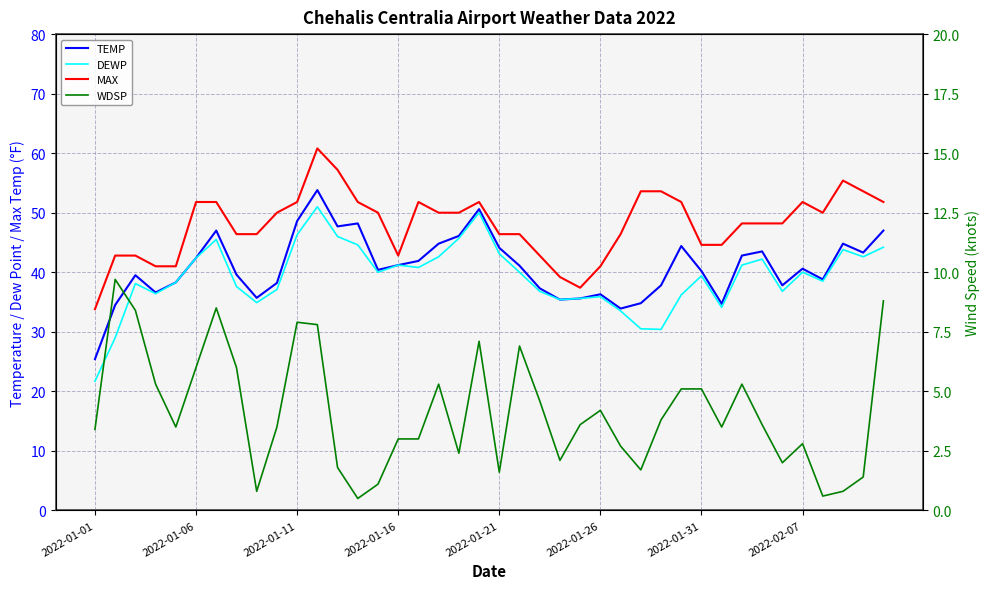

Is the value of TEMP at 2022-01-31 greater than the value of DEWP at 31?

Yes